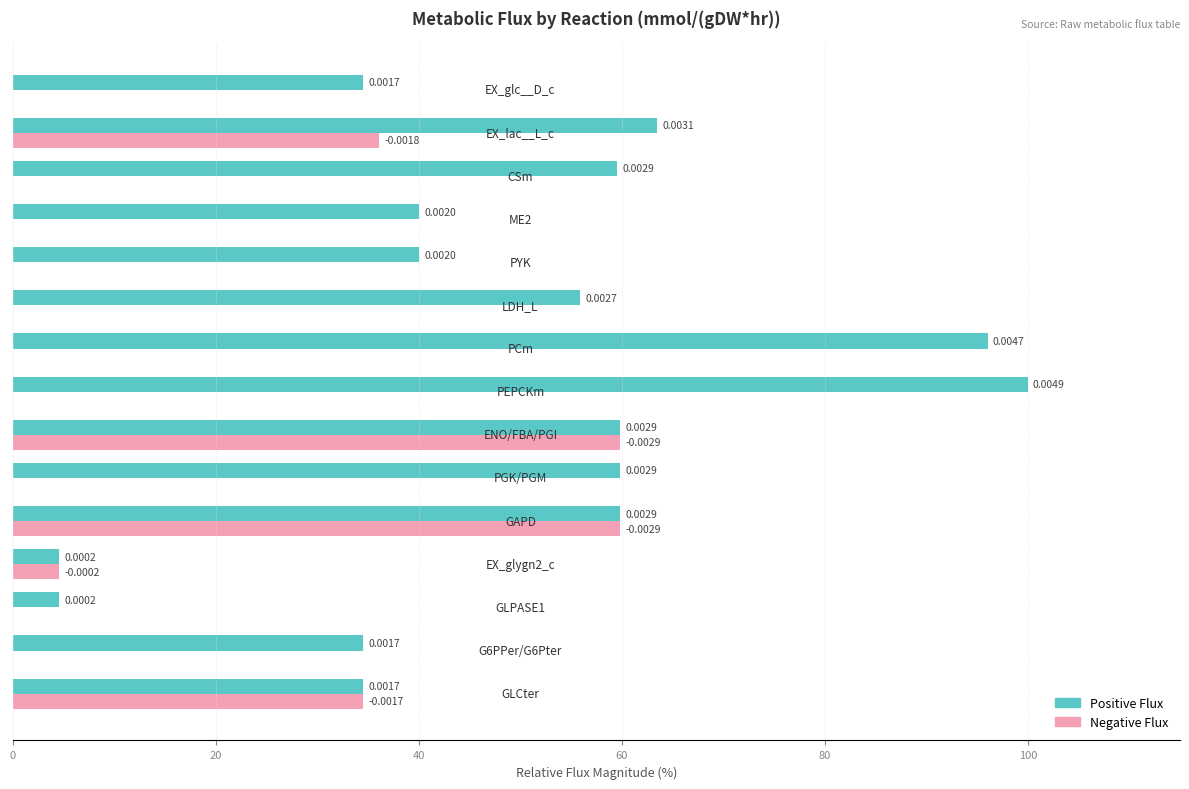

What is the sum of all Positive Flux values?

747.1